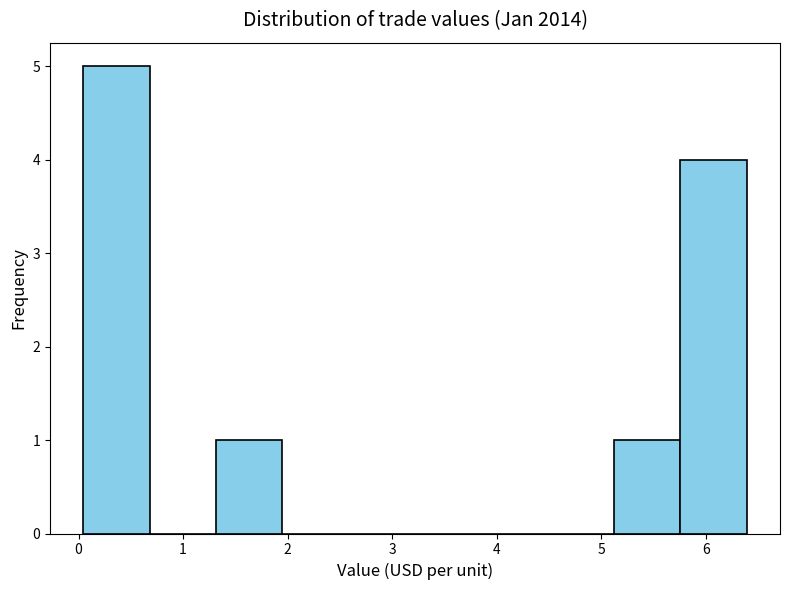

What is the height of the bar covering 0.0 to 0.7 on the x-axis? Neither the bar edges nor the heights are printed on the chart, so give them approximately, as read against the axes.

5